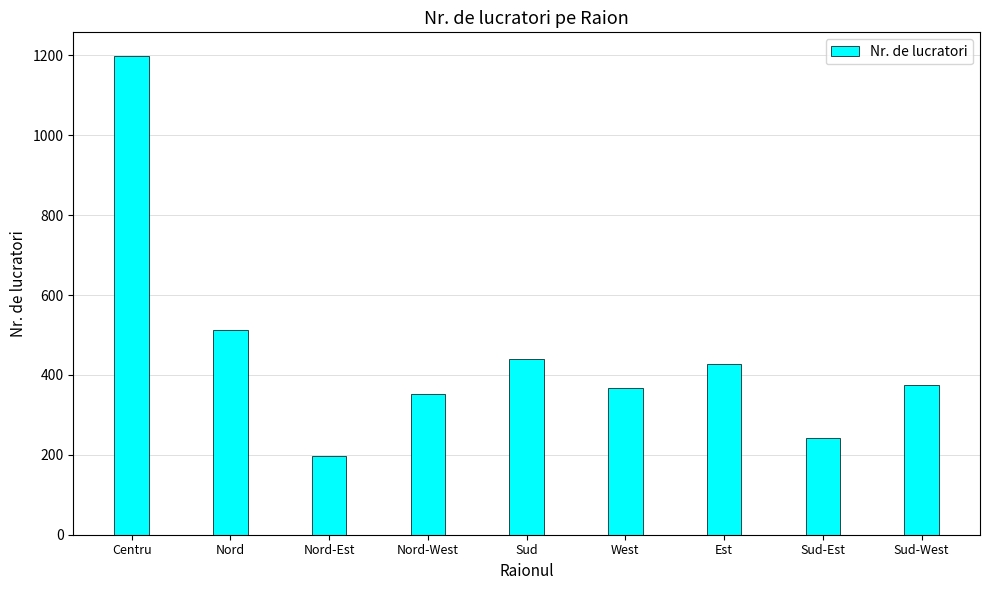

Between Centru and Nord-West, which is larger?

Centru